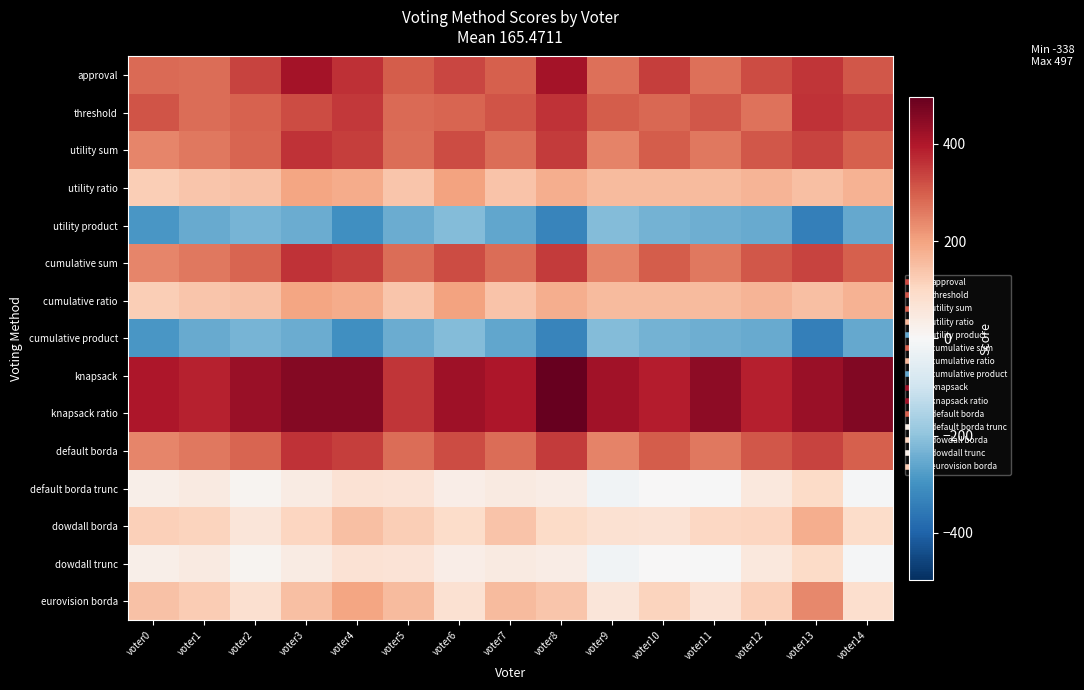

What is the difference between the highest and lowest values at voter10?

624